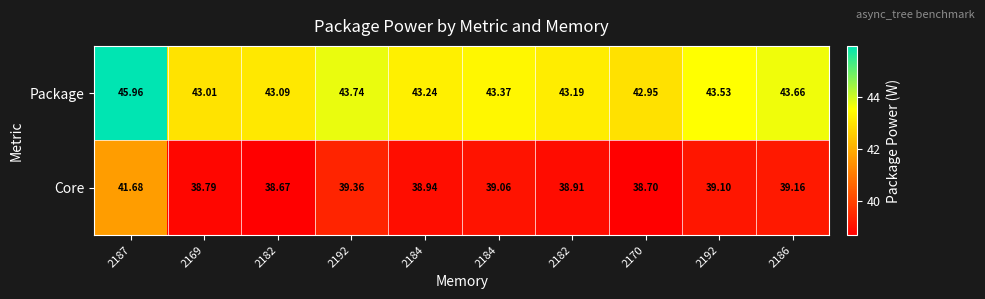

How many categories are shown in the chart?

10